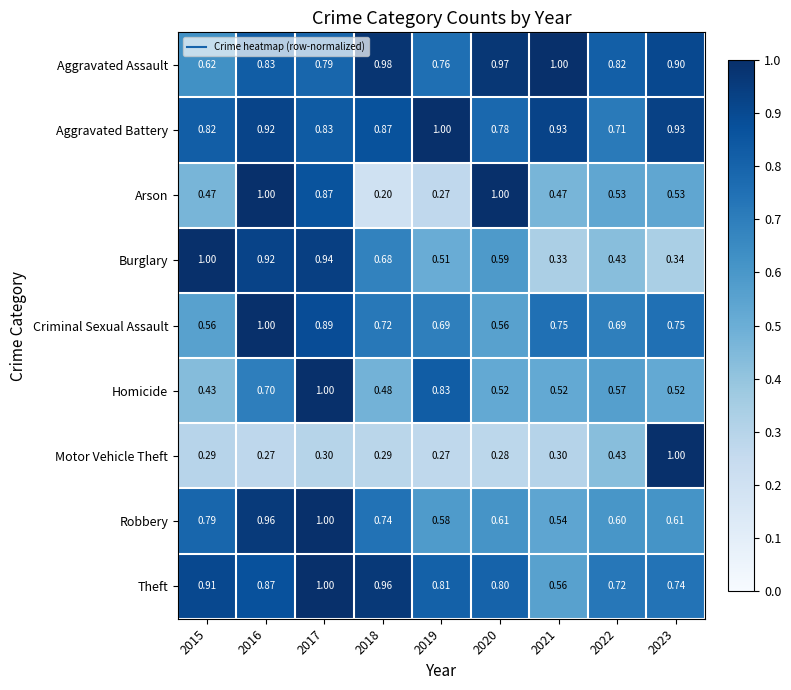

What is the total value across all series at 2015?

5.9